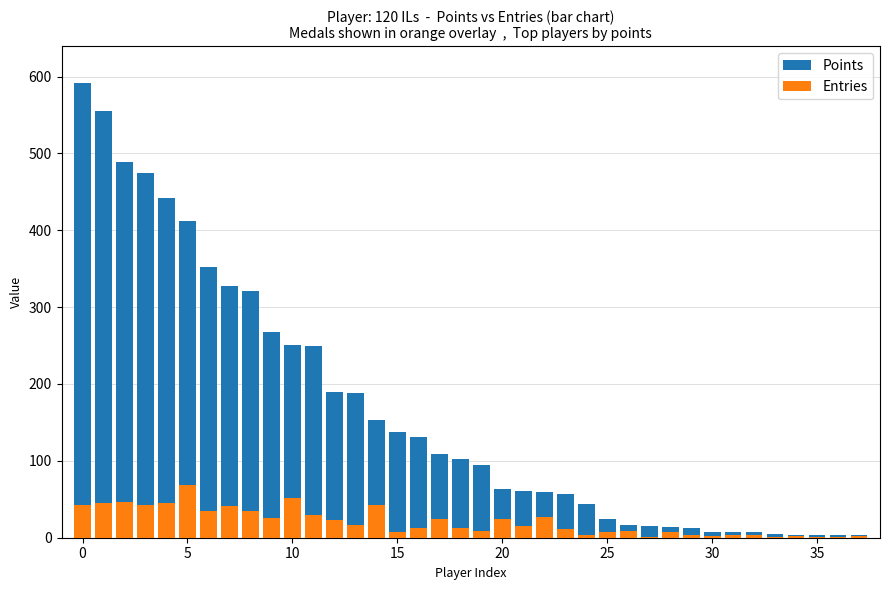

What is the sum of the Entries values at 36 and 15?

9